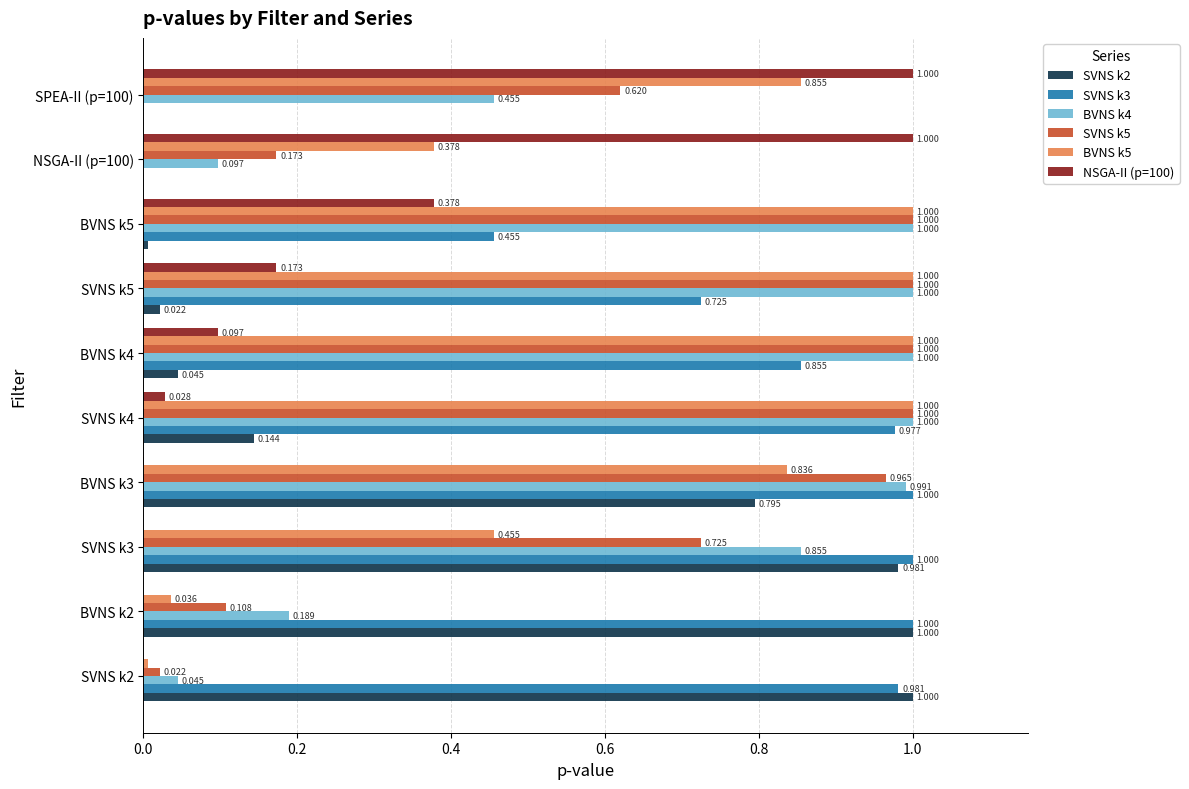

How many distinct data groups are displayed?

6